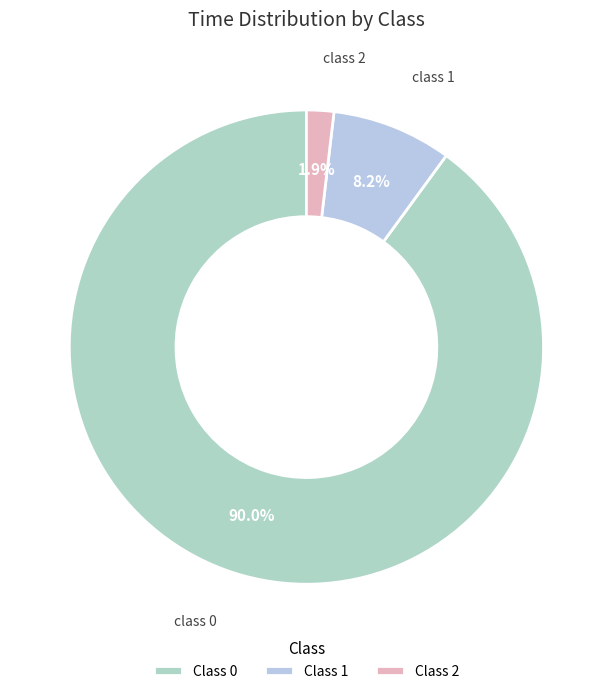

Which slice represents more than half of the pie?

Class 0